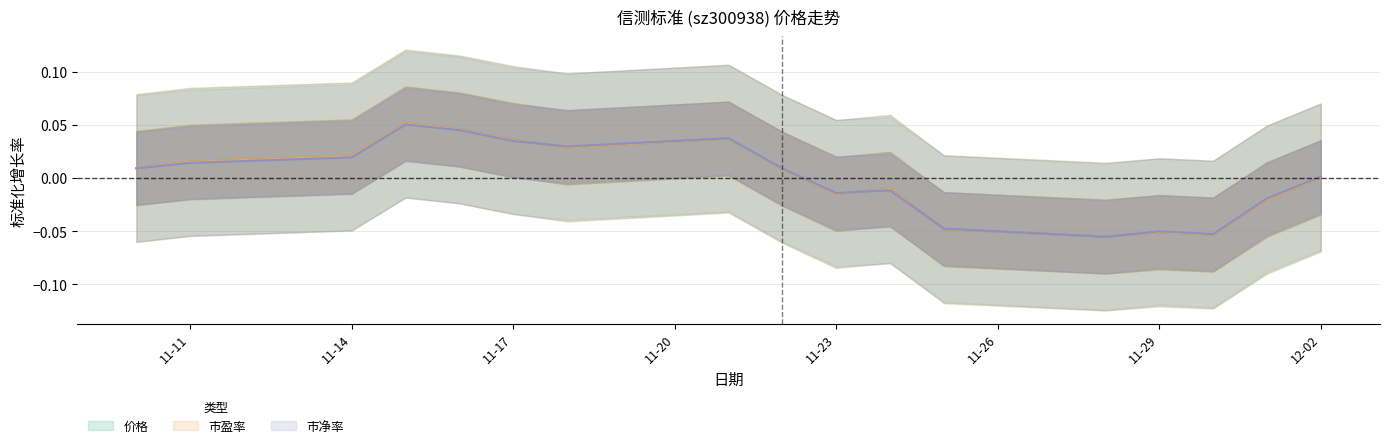

Does the chart have visible grid lines?

Yes